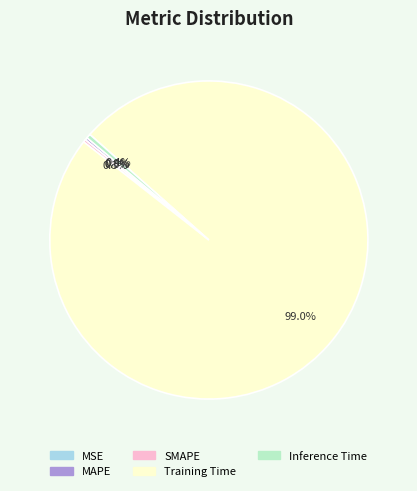

What is the largest slice in the pie chart?

Training Time